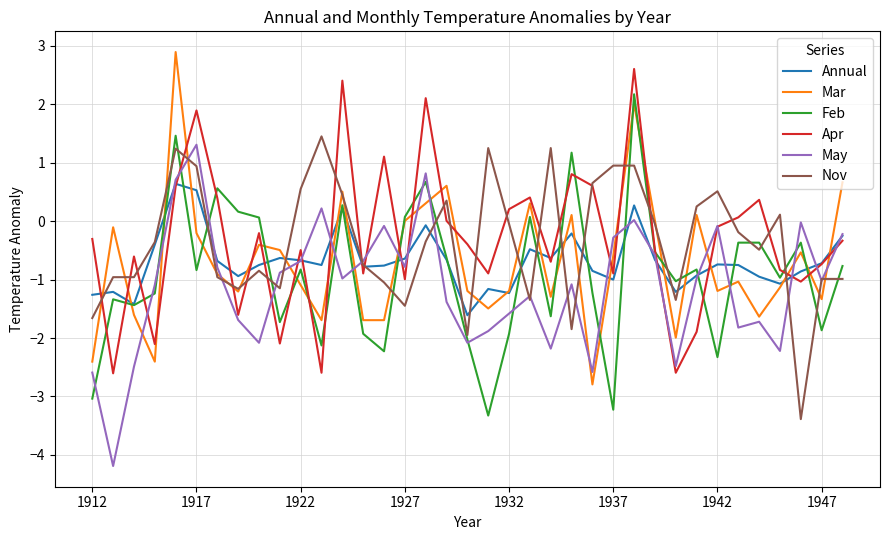

What is the minimum value for Feb?

-3.3